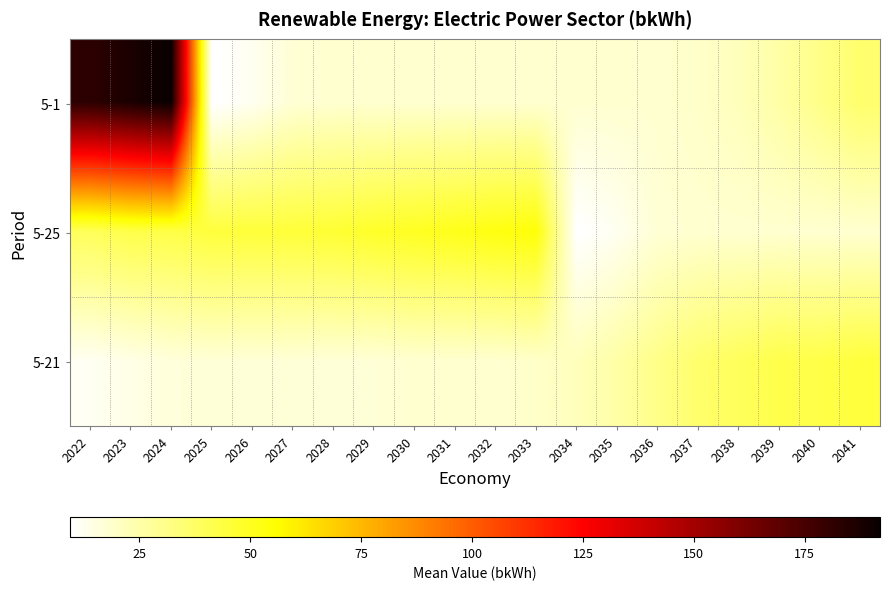

Which series has the largest range (max minus min)?

5-1